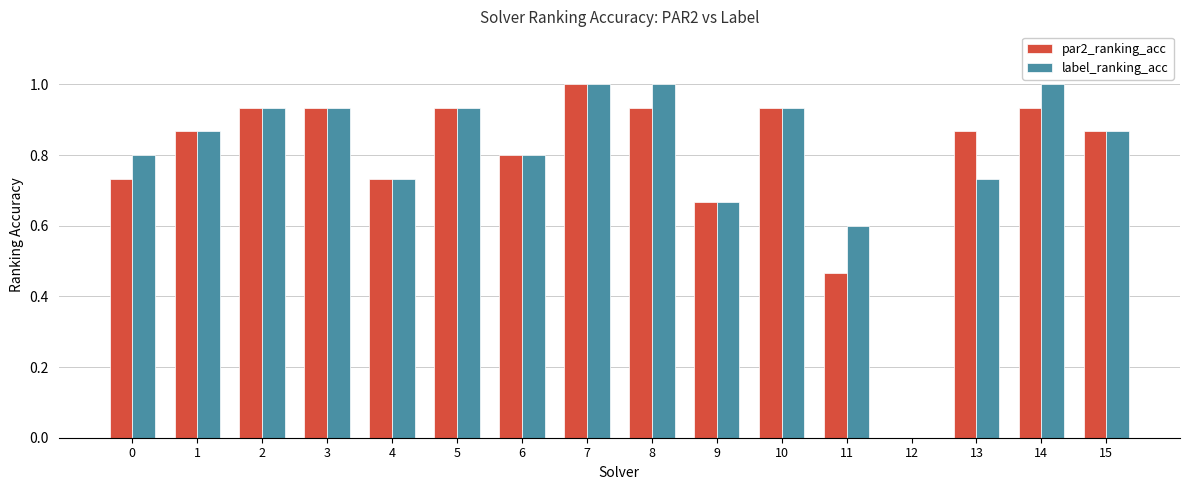

What is the average value of the label_ranking_acc series?

0.8